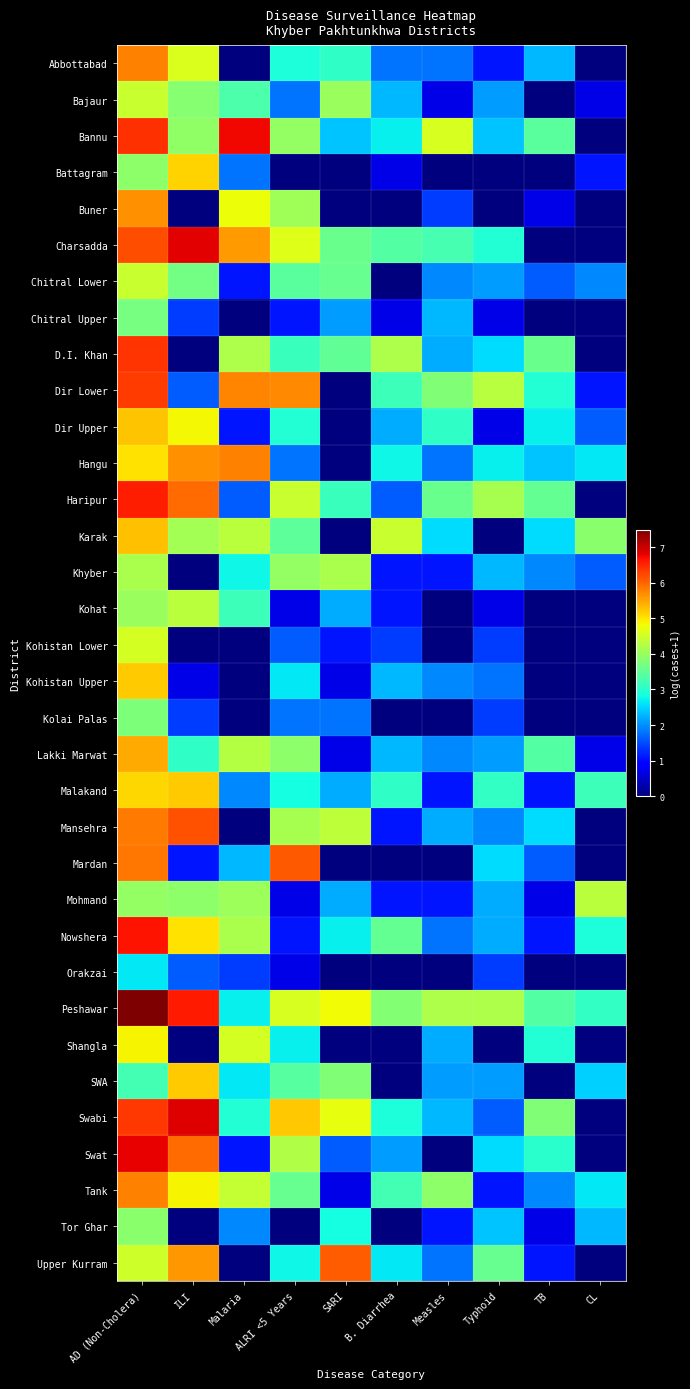

Rank the series at Malaria from highest to lowest value.

Bannu, Hangu, Dir Lower, Charsadda, Buner, Shangla, Tank, Karak, Lakki Marwat, D.I. Khan, Nowshera, Mohmand, Bajaur, Kohat, Swabi, Khyber, Peshawar, SWA, Mardan, Malakand, Tor Ghar, Battagram, Haripur, Orakzai, Chitral Lower, Dir Upper, Swat, Abbottabad, Chitral Upper, Kohistan Lower, Kohistan Upper, Kolai Palas, Mansehra, Upper Kurram